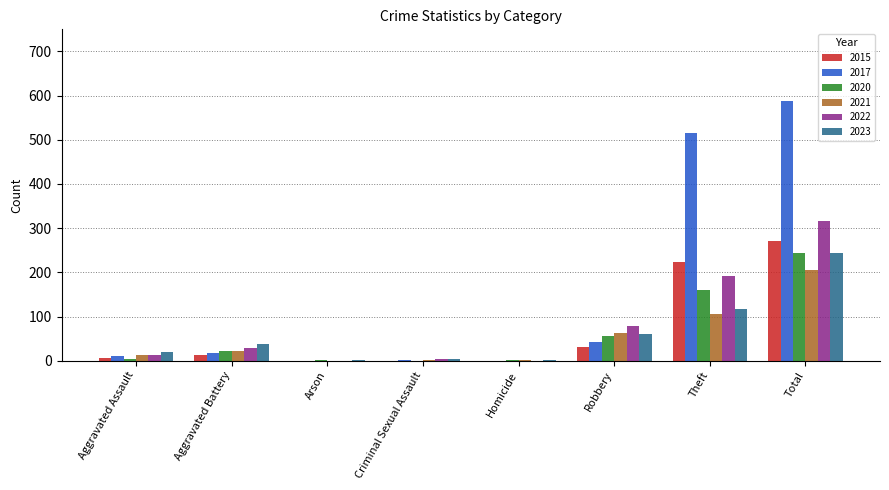

Where is 2020 nearest to the value 122?

Theft